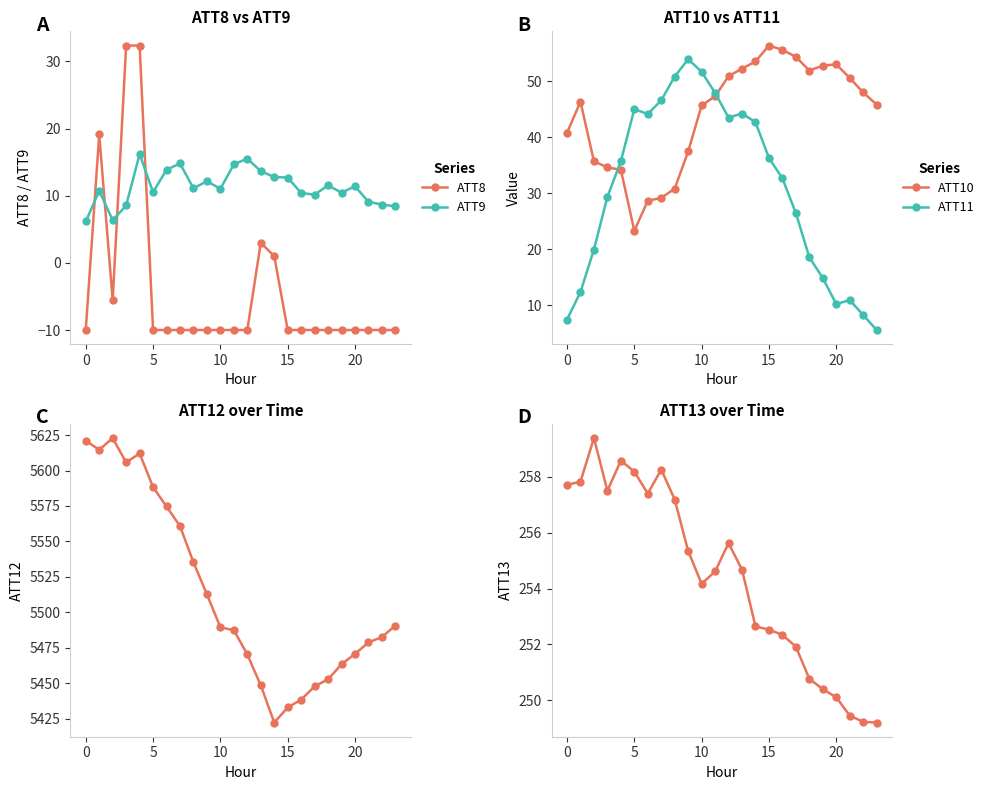

Is it true that ATT11 equals 4.9 at 20?

False